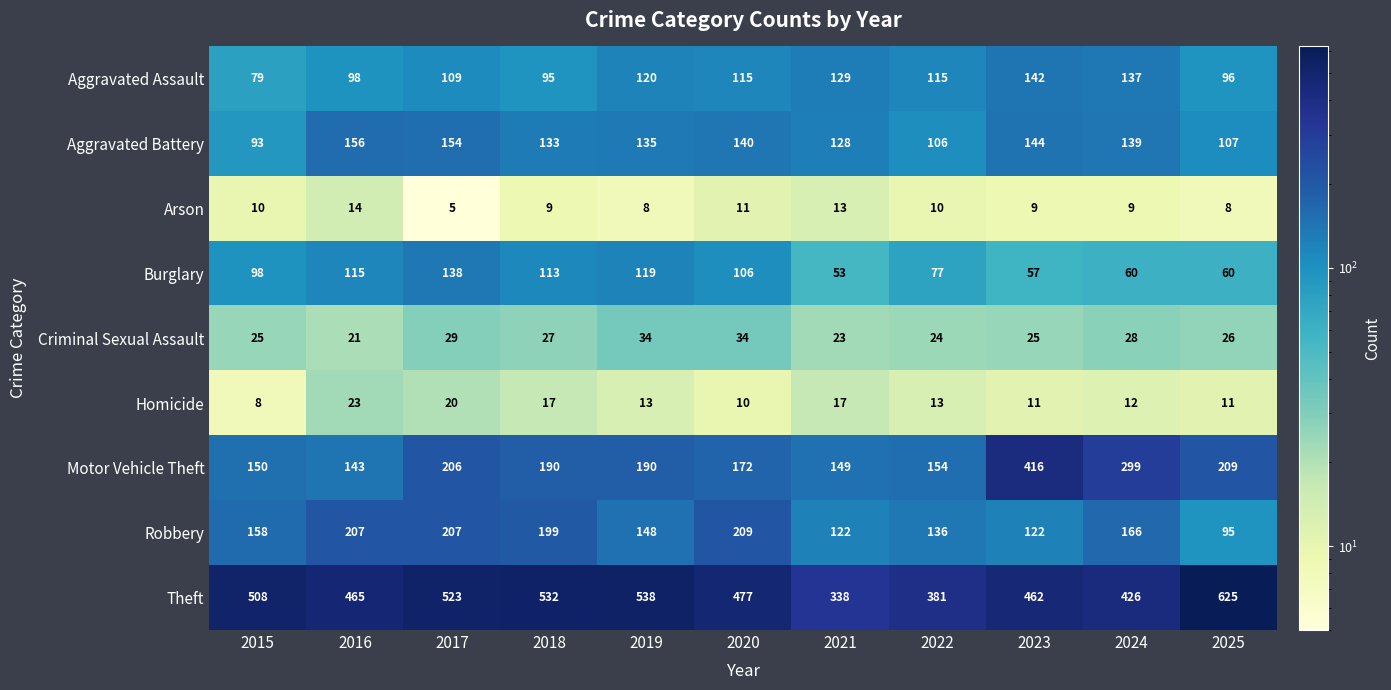

The Motor Vehicle Theft series shows 691 at 2023. True or false?

False